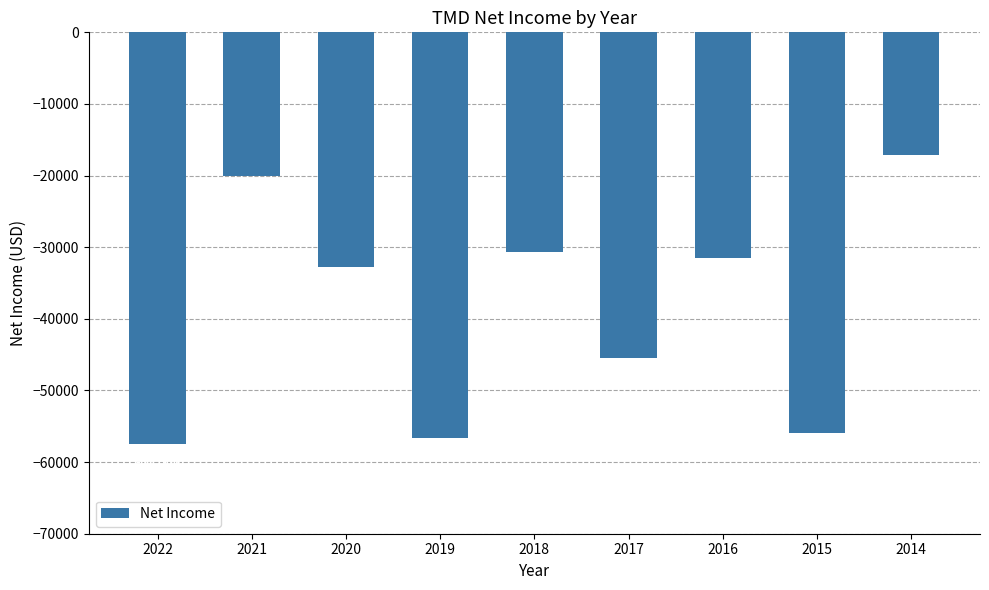

Which category has the lowest value across all series?

2022